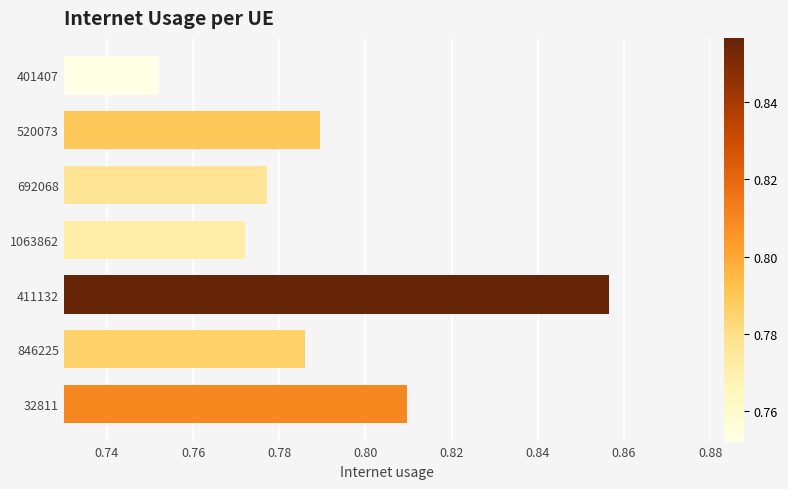

The value at 1063862 is 0.5. True or false?

False